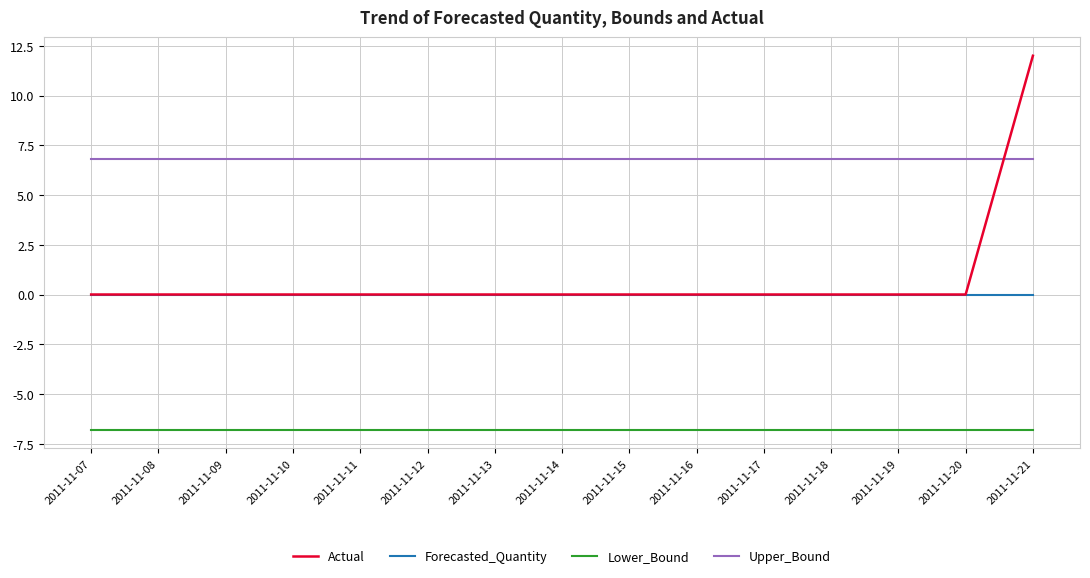

True or false: Lower_Bound and Actual intersect in this chart.

False